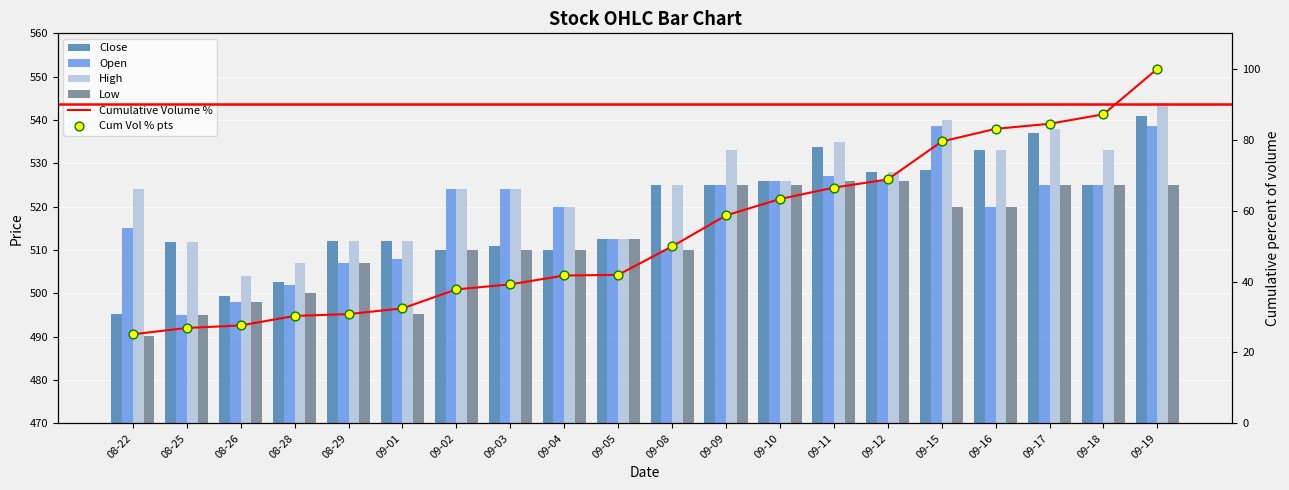

What is the total value across all series at 09-05?

2133.8